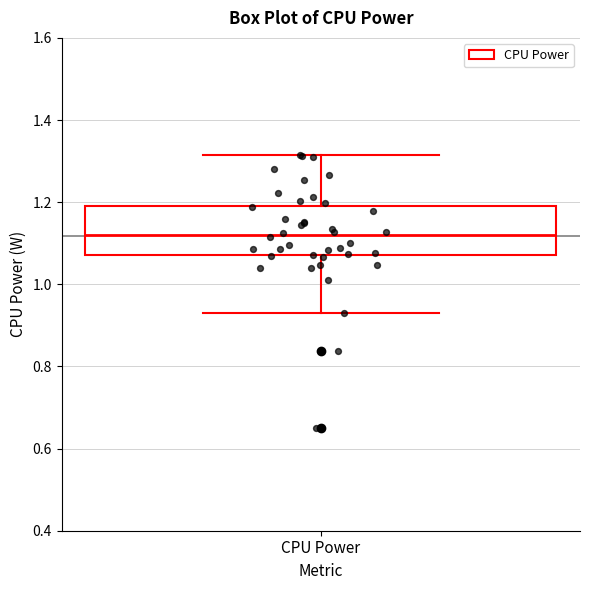

Transcribe this box plot: give where the median line is, the range the box spans, and where the two whiskers end, as read against the y-axis. The values are not printed on the chart, so give them approximately, as read against the axis.

median 1.12, box 1.08 to 1.20, whiskers 0.92 to 1.32